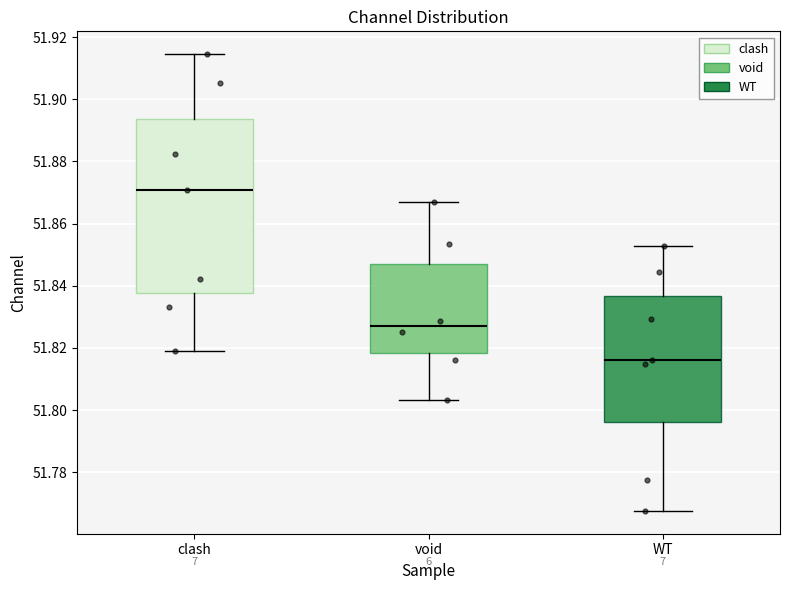

Reading left to right, transcribe this box plot: for each box, give where its median line is, the range the box spans, and where its two whiskers end, as read against the y-axis. The values are not printed on the chart, so give them approximately, as read against the axis.

clash: median 51.870, box 51.838 to 51.894, whiskers 51.818 to 51.914
void: median 51.826, box 51.818 to 51.848, whiskers 51.804 to 51.866
WT: median 51.816, box 51.796 to 51.836, whiskers 51.768 to 51.852